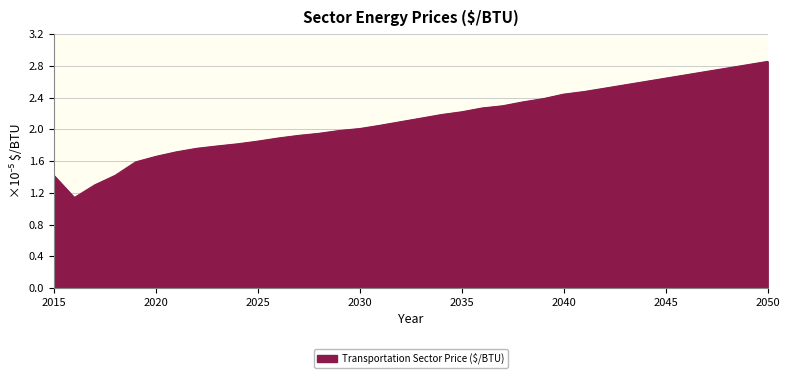

What is the value of the 3rd point from the left?

1.3